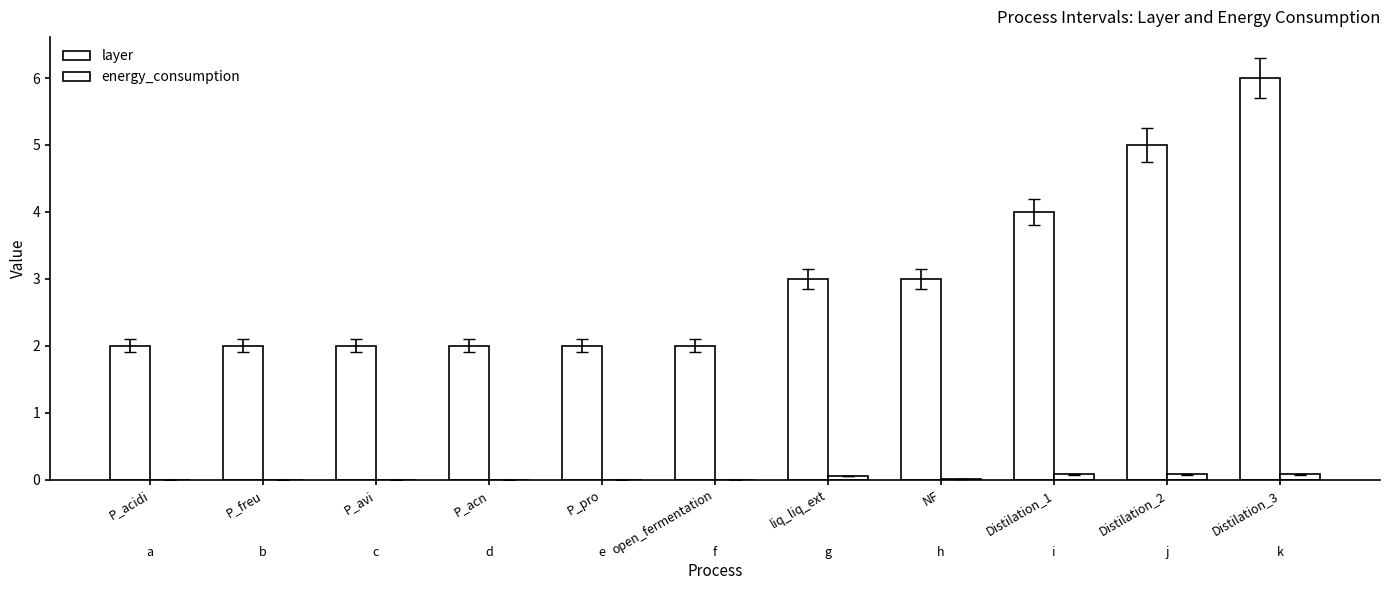

What is the sum of all layer values?

33.0